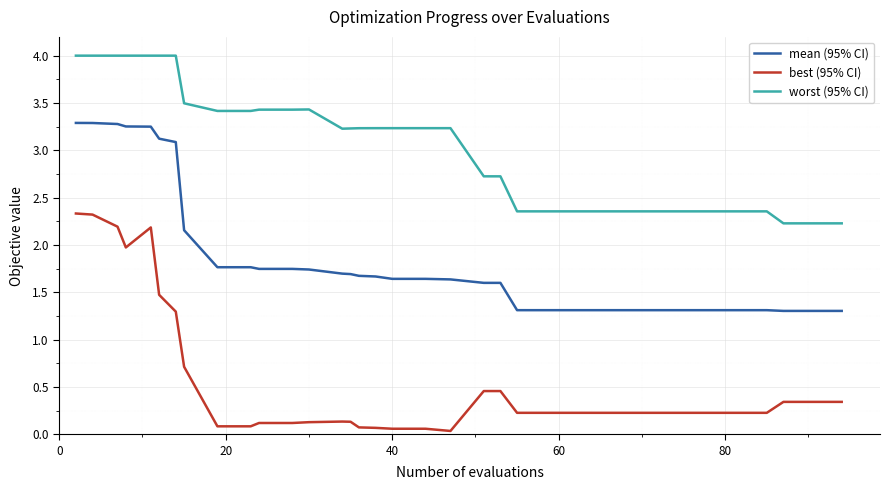

At how many categories does at least one series exceed 3?

20